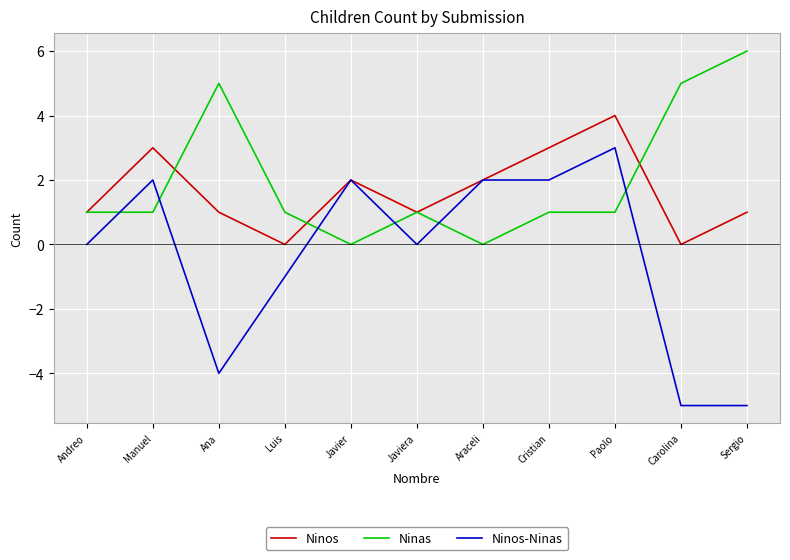

Reading left to right, transcribe all the data shown in this chart.

Ninos: 1	3	1	0	2	1	2	3	4	0	1
Ninas: 1	1	5	1	0	1	0	1	1	5	6
Ninos-Ninas: 0	2	-4	-1	2	0	2	2	3	-5	-5